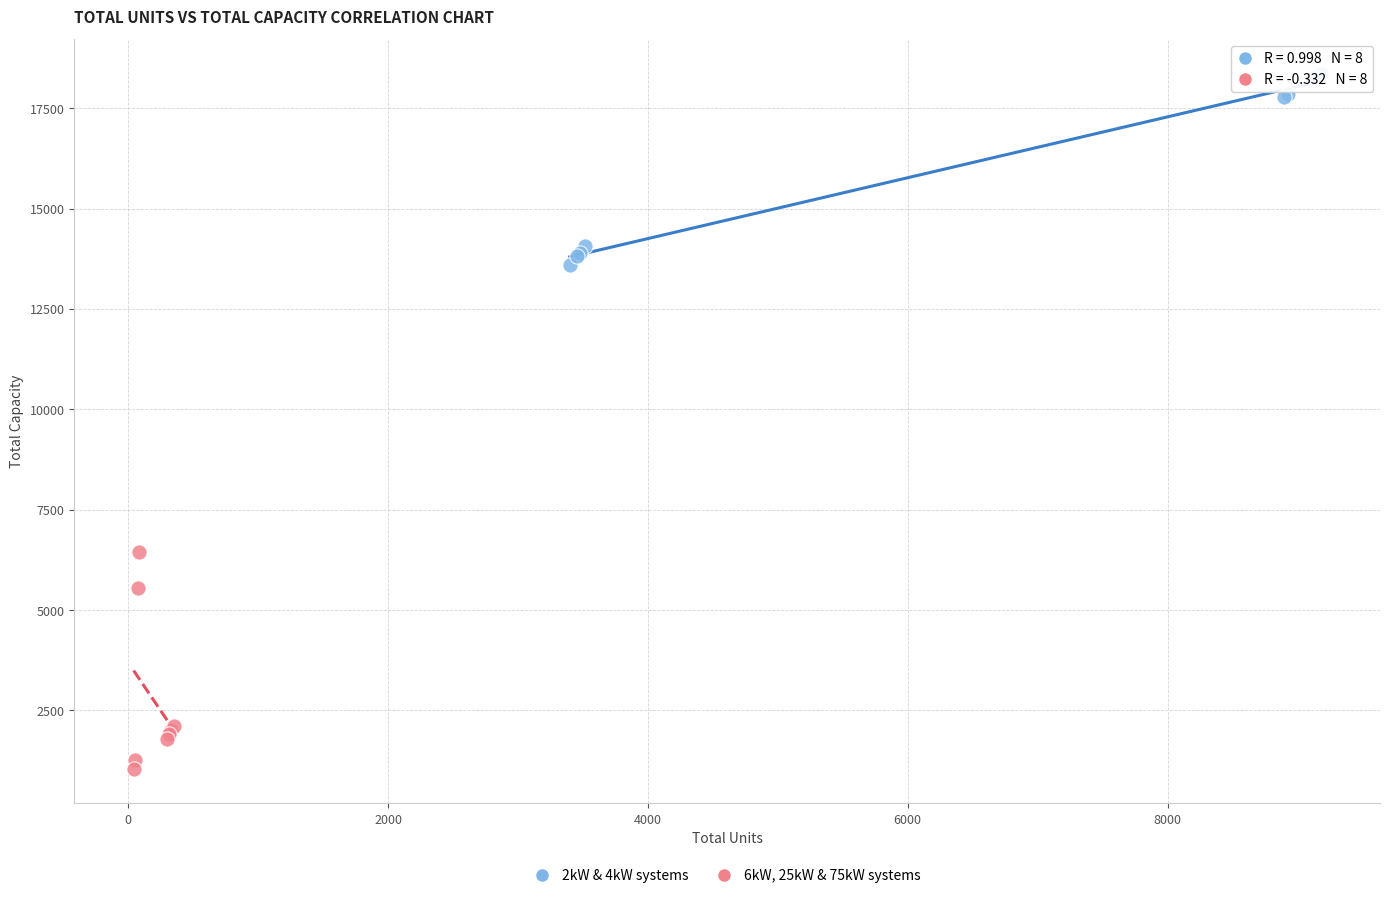

What are all the series names shown in the legend?

2kW & 4kW systems, 6kW, 25kW & 75kW systems